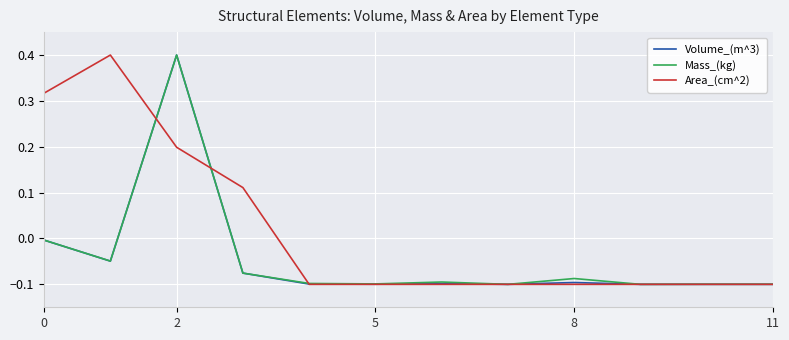

Which series has the largest total across all categories?

Area_(cm^2)